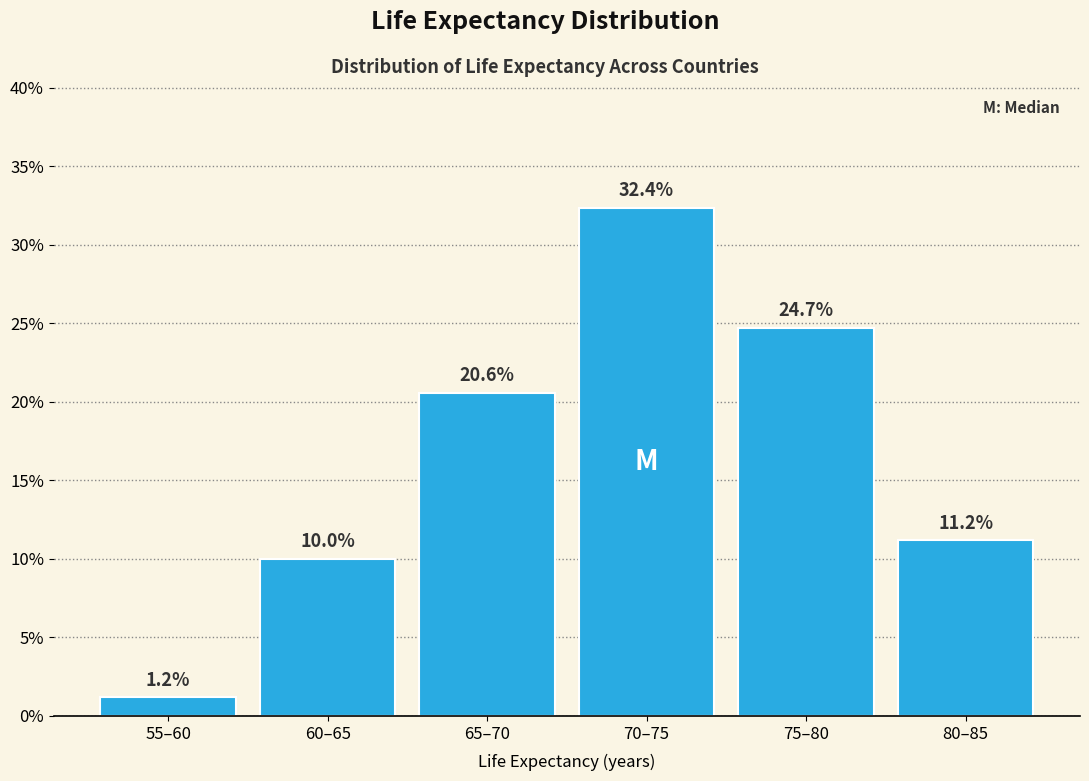

Reading left to right, what are all the values shown in this chart?

1.2	10.0	20.6	32.4	24.7	11.2